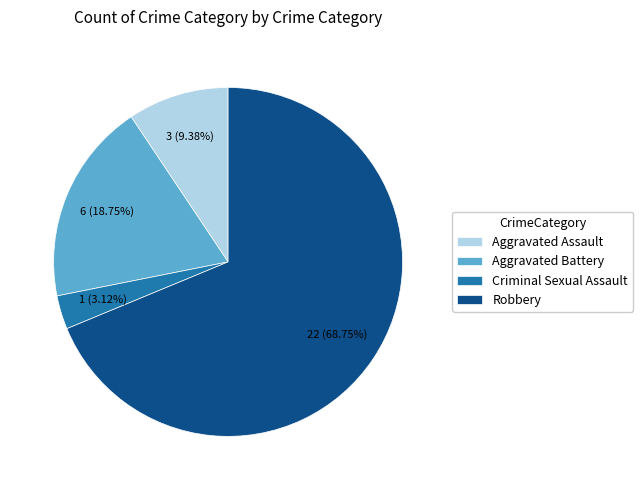

Do Robbery and Criminal Sexual Assault together represent more than half of the pie?

Yes